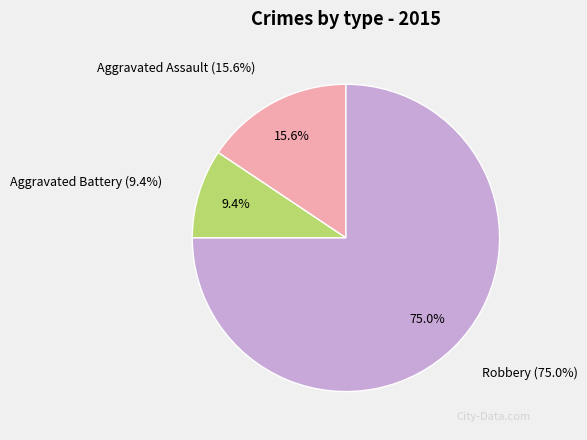

The Aggravated Battery slice represents 24% of the pie. True or false?

False